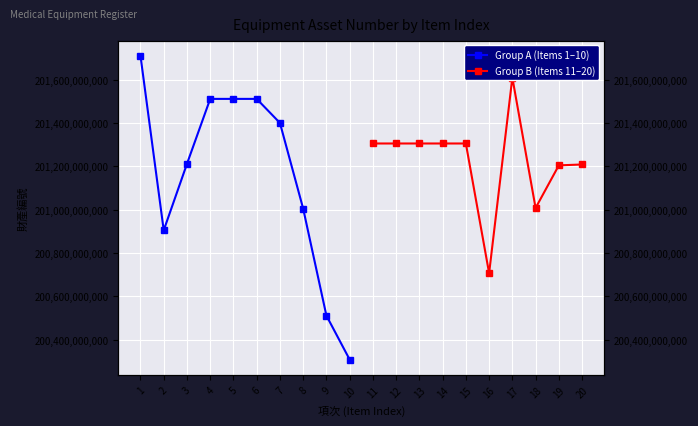

Which category has the lowest value in the Group A (Items 1–10) series?

10